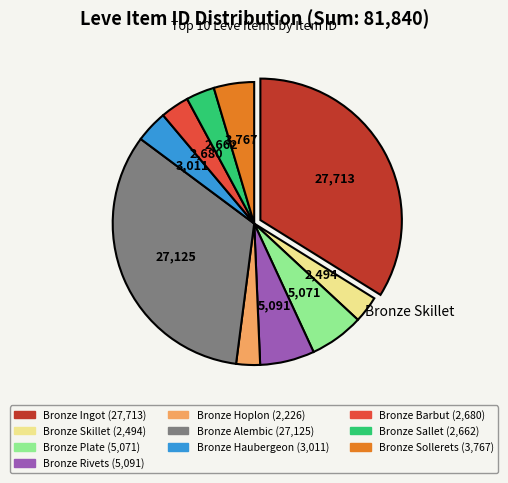

Which has a higher value, Bronze Hoplon or Bronze Ingot?

Bronze Ingot